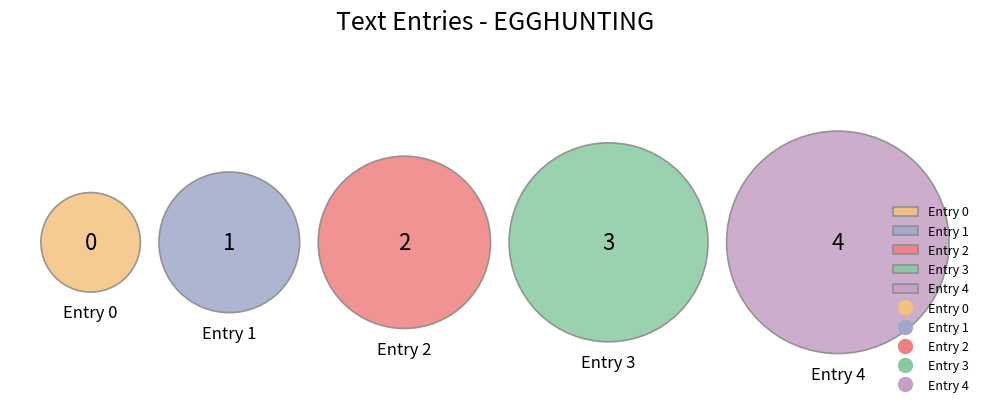

What is the change in value from Row 0 to Row 1?

+1